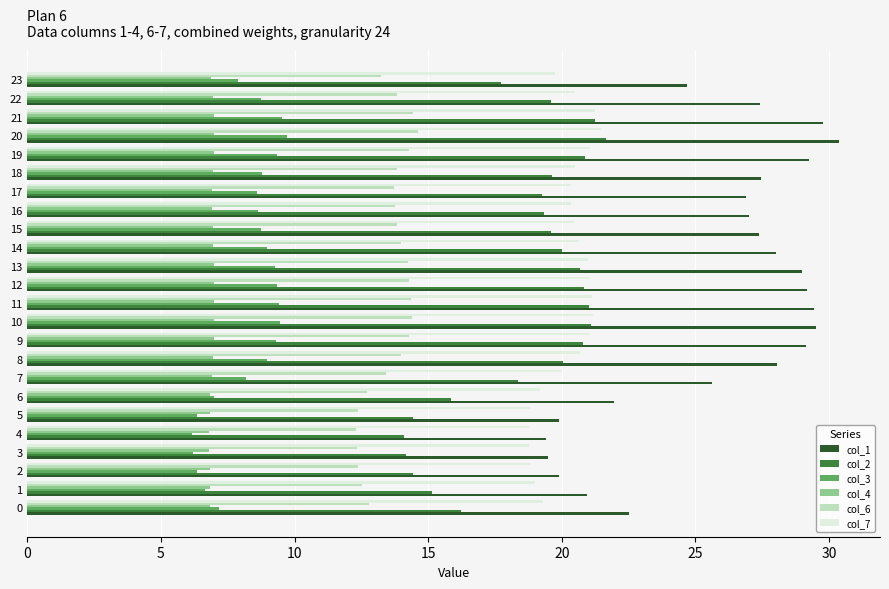

What is the approximate value of col_2 at 13?

20.7